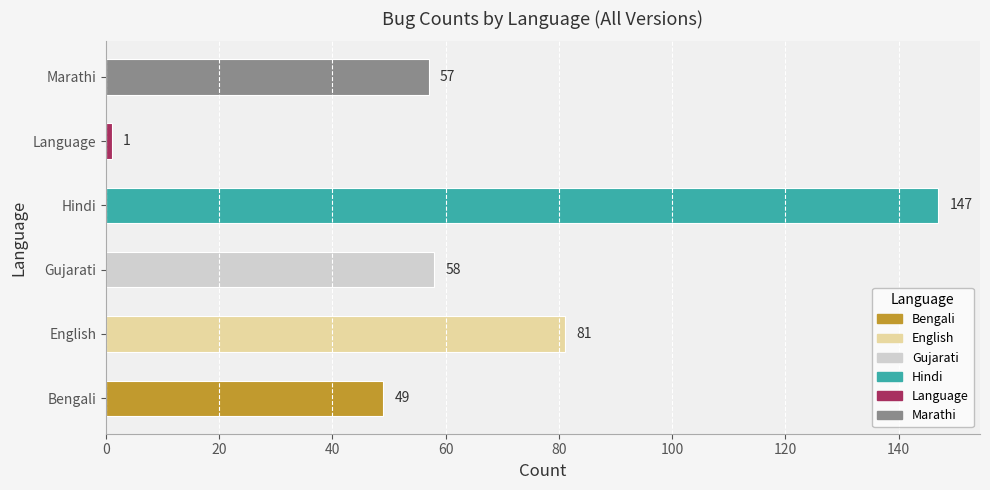

Does the chart contain any negative values?

No